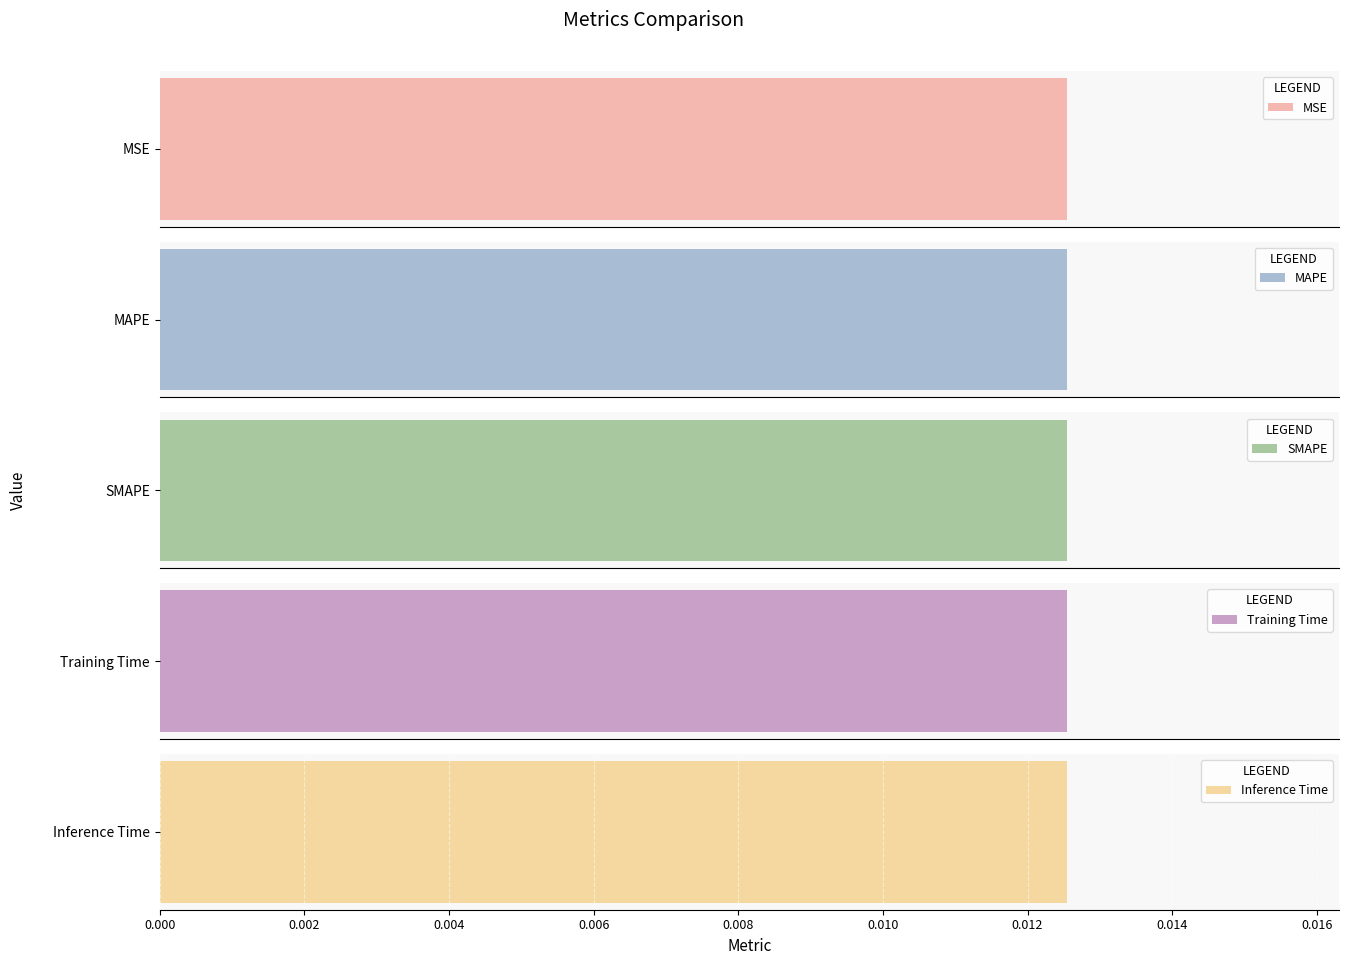

Is it true that the value at MAPE is 0.1?

False